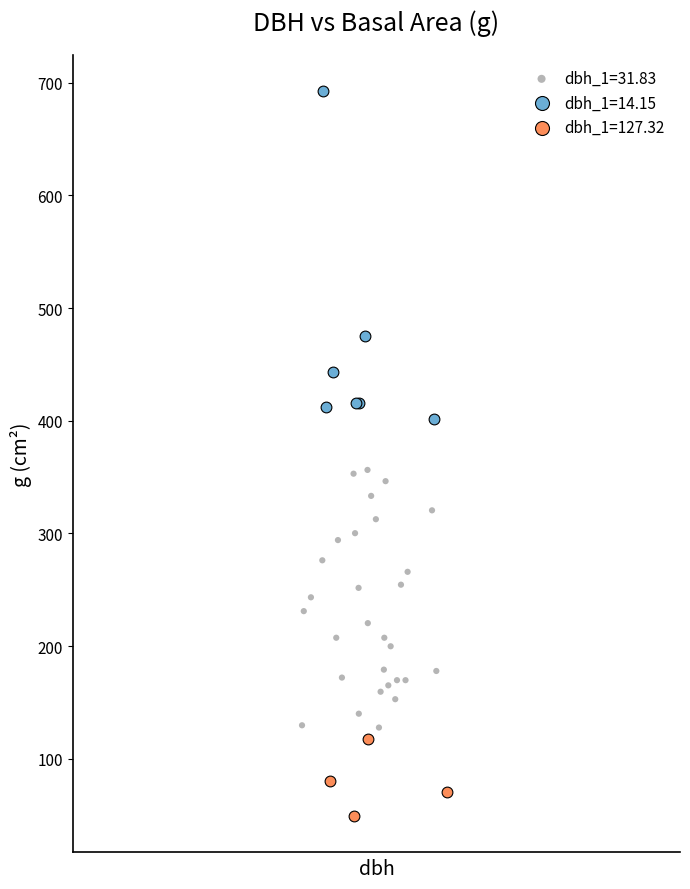

Which series has the widest spread of Y values?

dbh_1=14.15